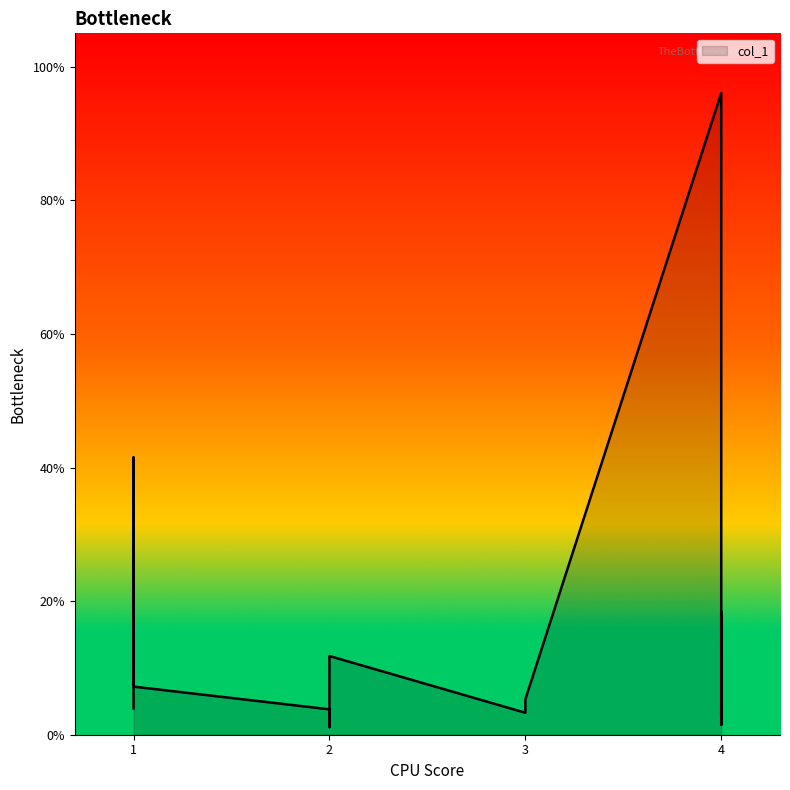

Which has a higher value, 2 or 1?

1